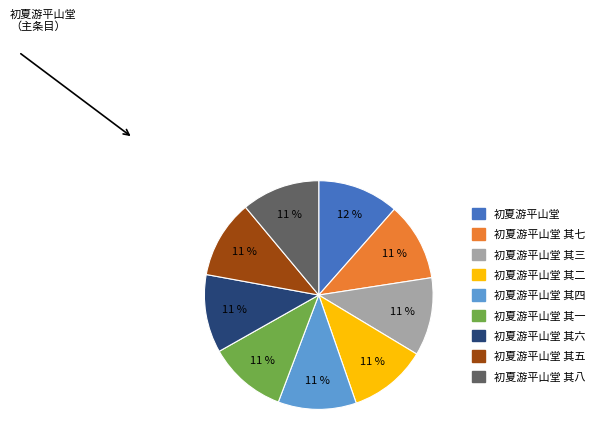

Count the number of slices in the pie.

9